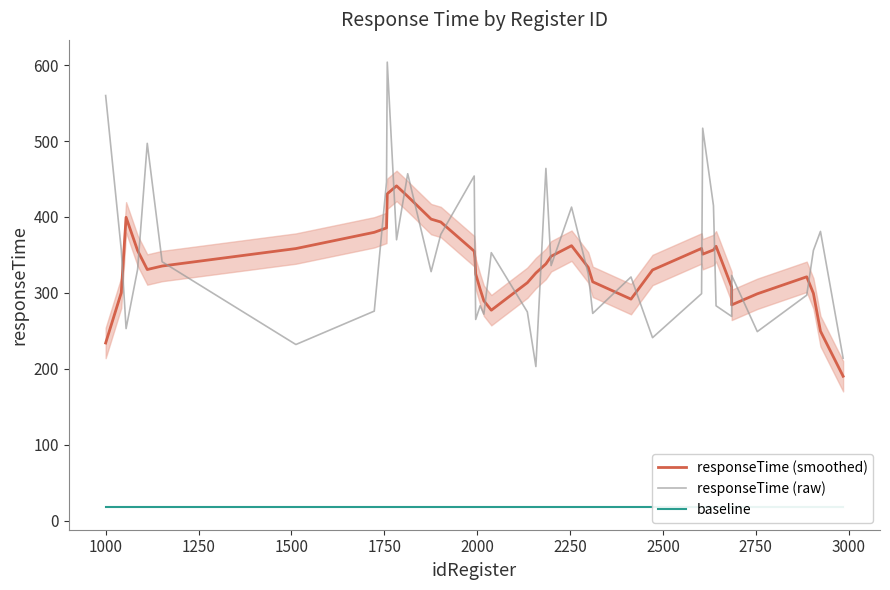

True or false: responseTime (raw) has more than 2 interior local peaks.

True